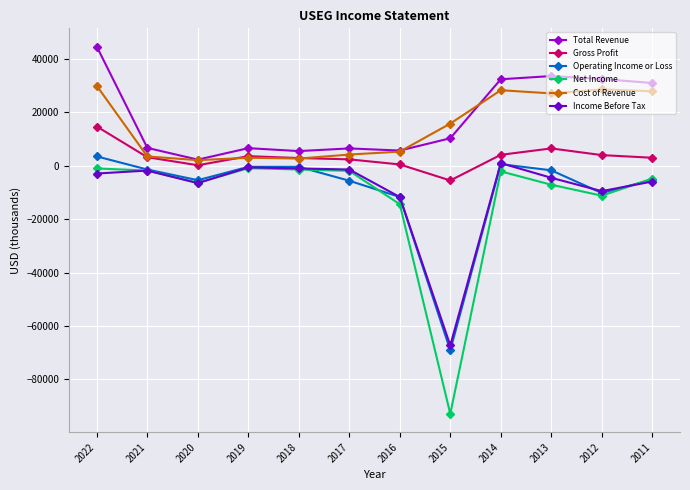

Count the number of categories in the chart.

12